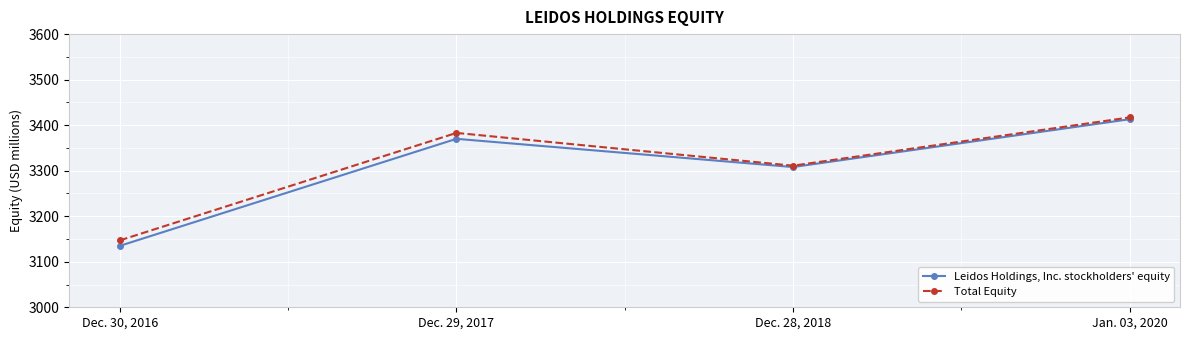

Which category has the lowest value in the Total Equity series?

Dec. 30, 2016